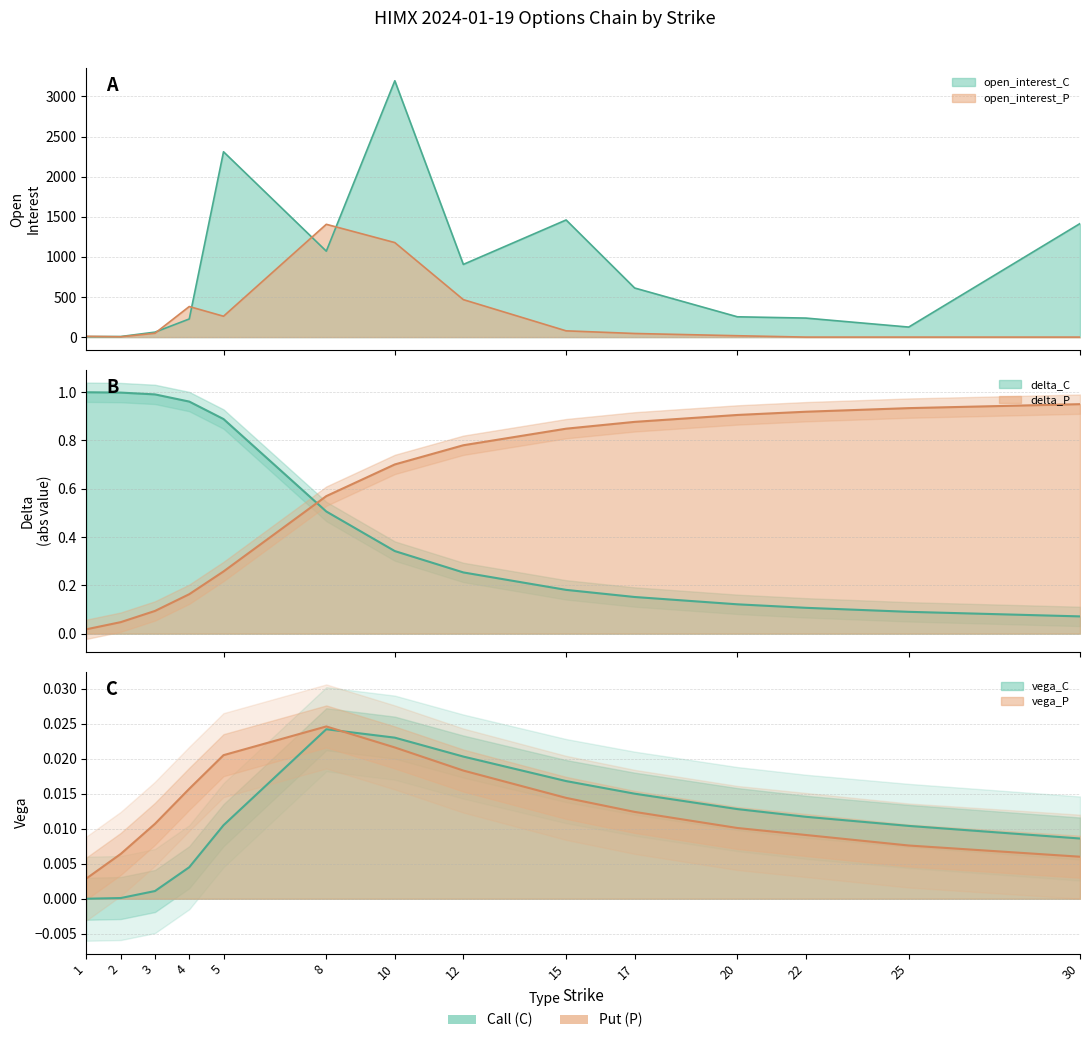

How many interior local peaks does the vega_P series have?

1